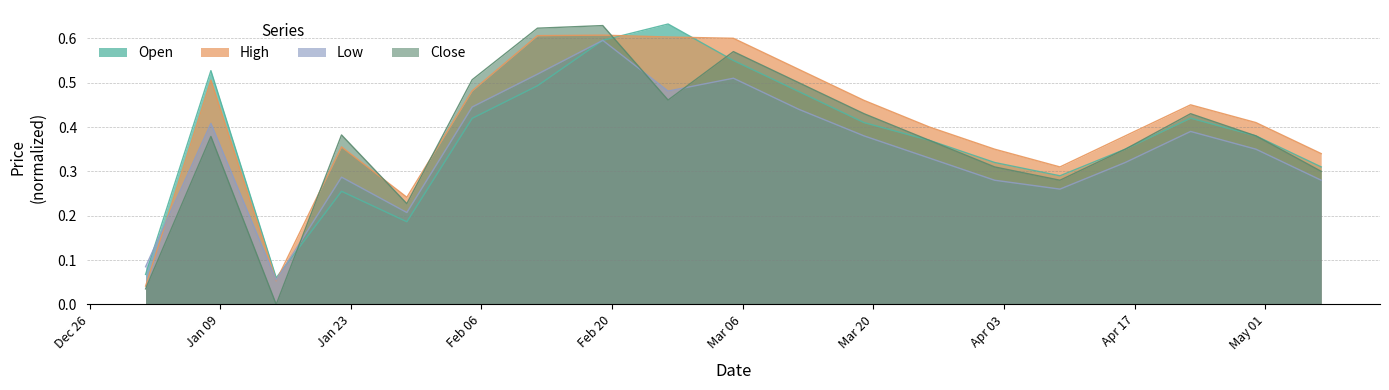

True or false: High and Low intersect in this chart.

True